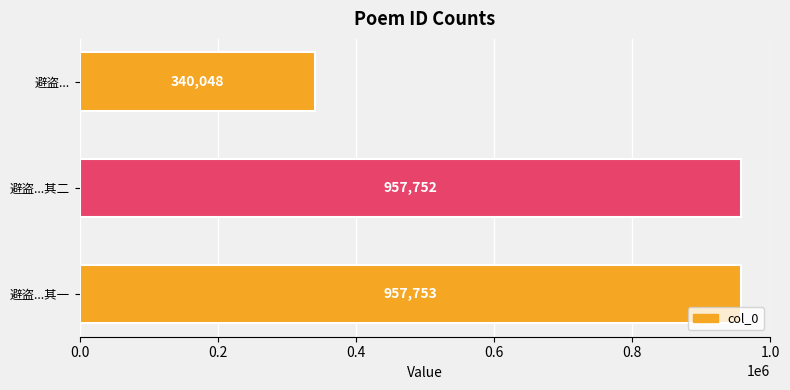

Read the value at 避盗...其二.

957752